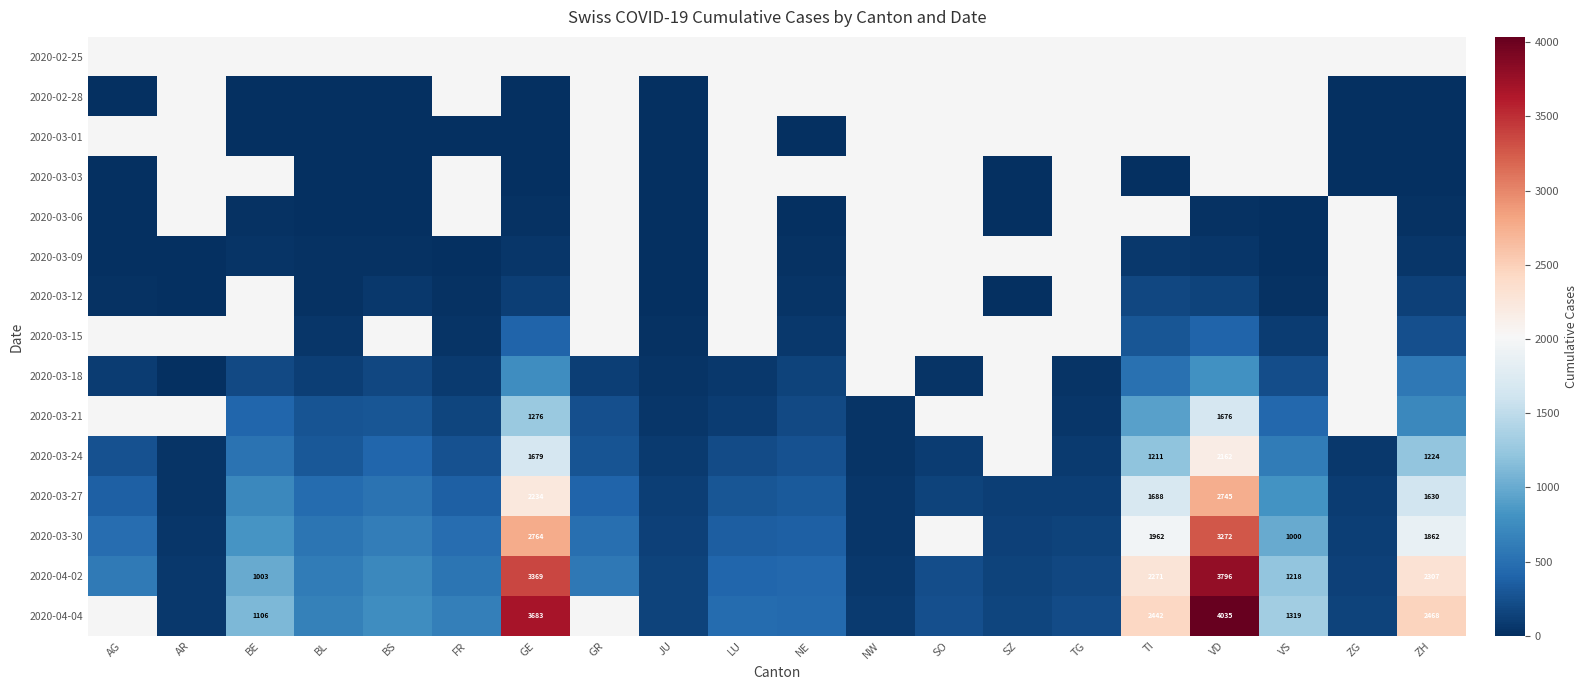

Is the value of 2020-02-25 at BE greater than the value of 2020-03-18 at SO?

No